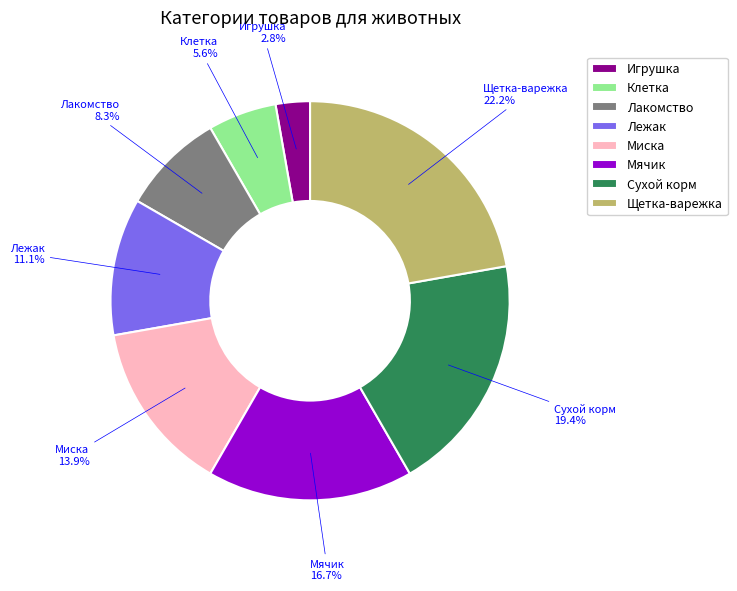

What is the ratio of the value at Сухой корм to the value at Мячик?

1.2